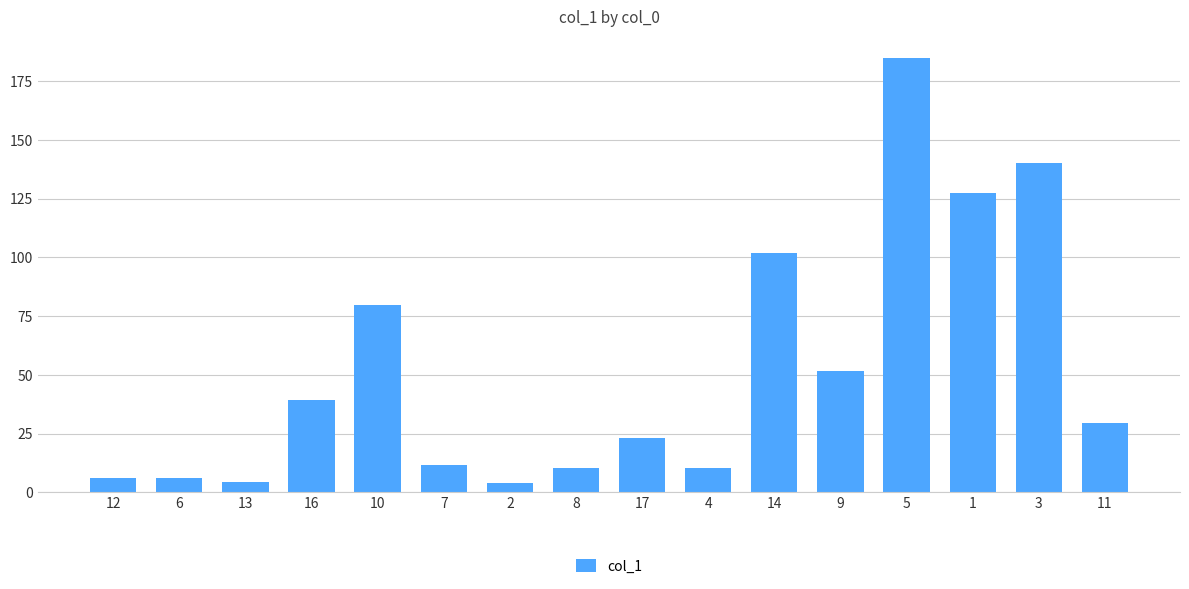

How many bars are there in total?

16